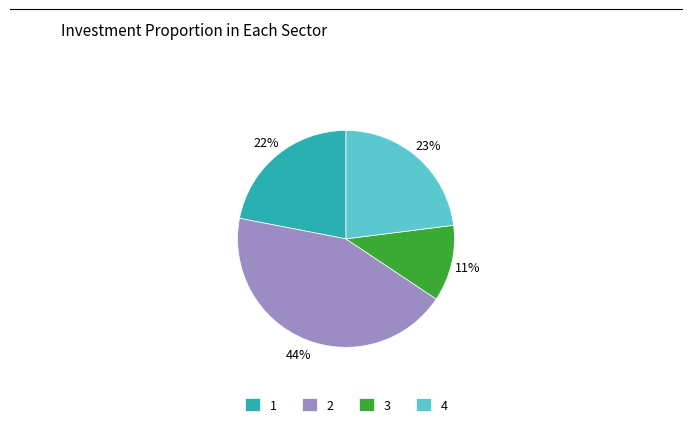

Is the sum of 4 and 3 greater than half?

No